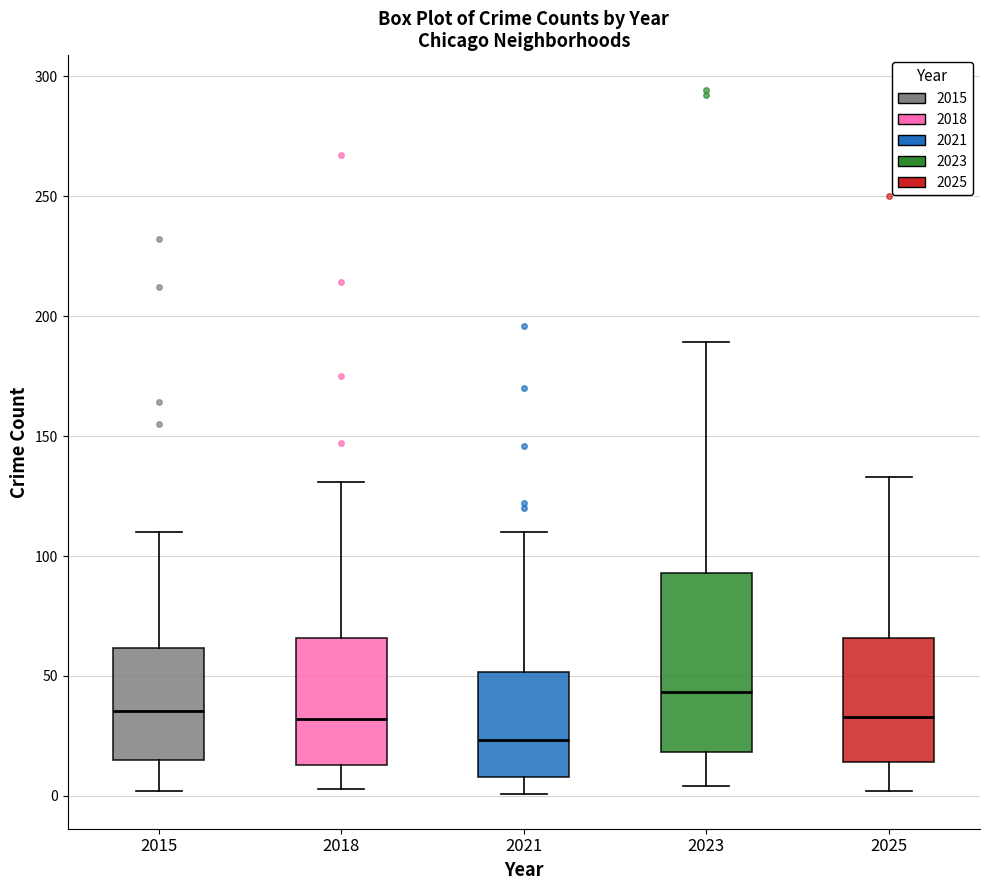

Reading left to right, read every box against the y-axis: the position of its median line, the range the box covers, and the ends of its whiskers. The values are not printed on the chart, so give them approximately, as read against the axis.

2015: median 35, box 15 to 60, whiskers 0 to 110
2018: median 30, box 15 to 65, whiskers 5 to 130
2021: median 25, box 10 to 50, whiskers 0 to 110
2023: median 45, box 20 to 95, whiskers 5 to 190
2025: median 35, box 15 to 65, whiskers 0 to 135